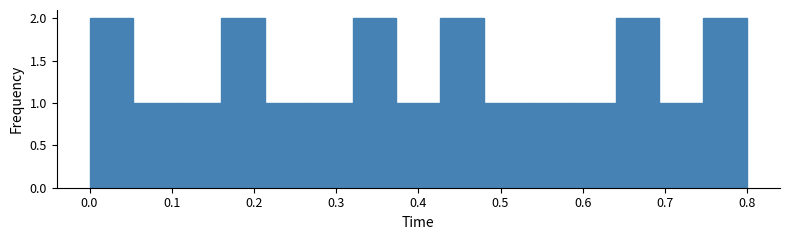

What is the height of the bar covering 0.53 to 0.59 on the x-axis? Neither the bar edges nor the heights are printed on the chart, so give them approximately, as read against the axes.

1